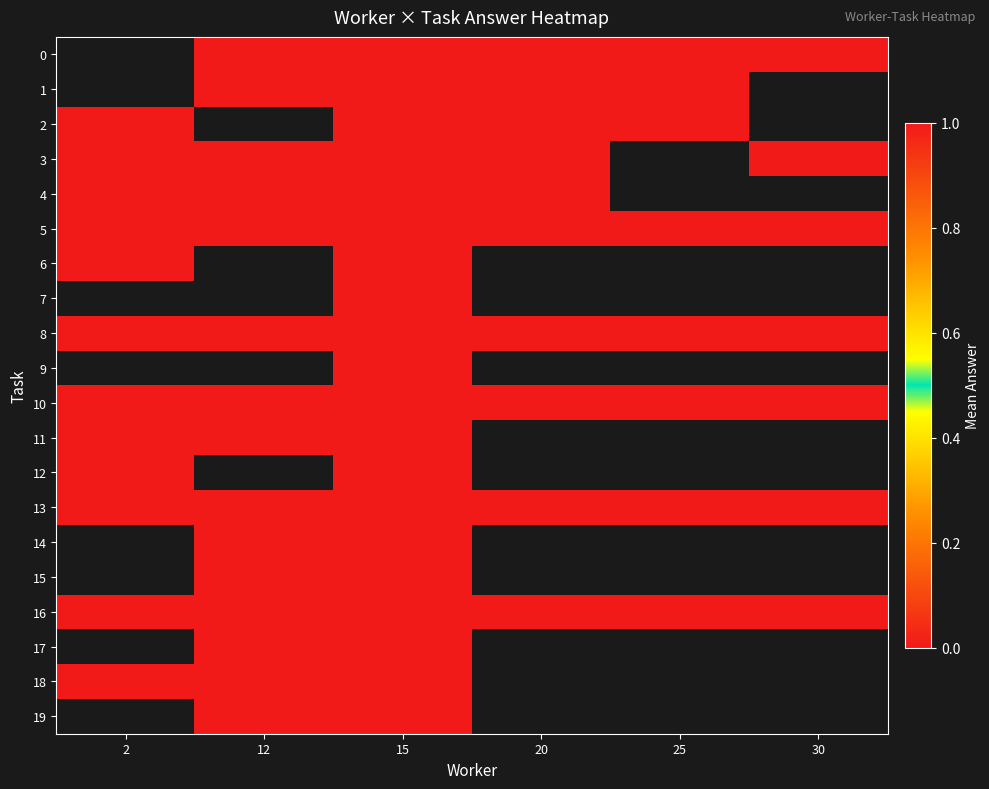

The 13 series shows 1.0 at 25. True or false?

True